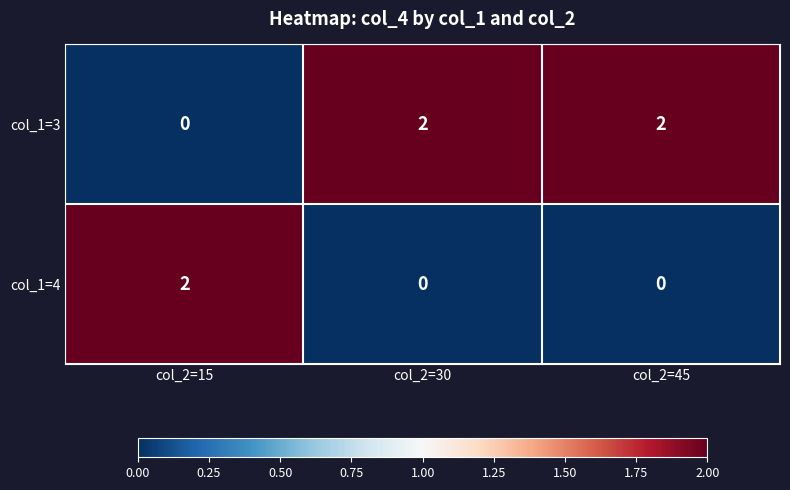

The value of col_1=3 at col_2=45 is 3. True or false?

False